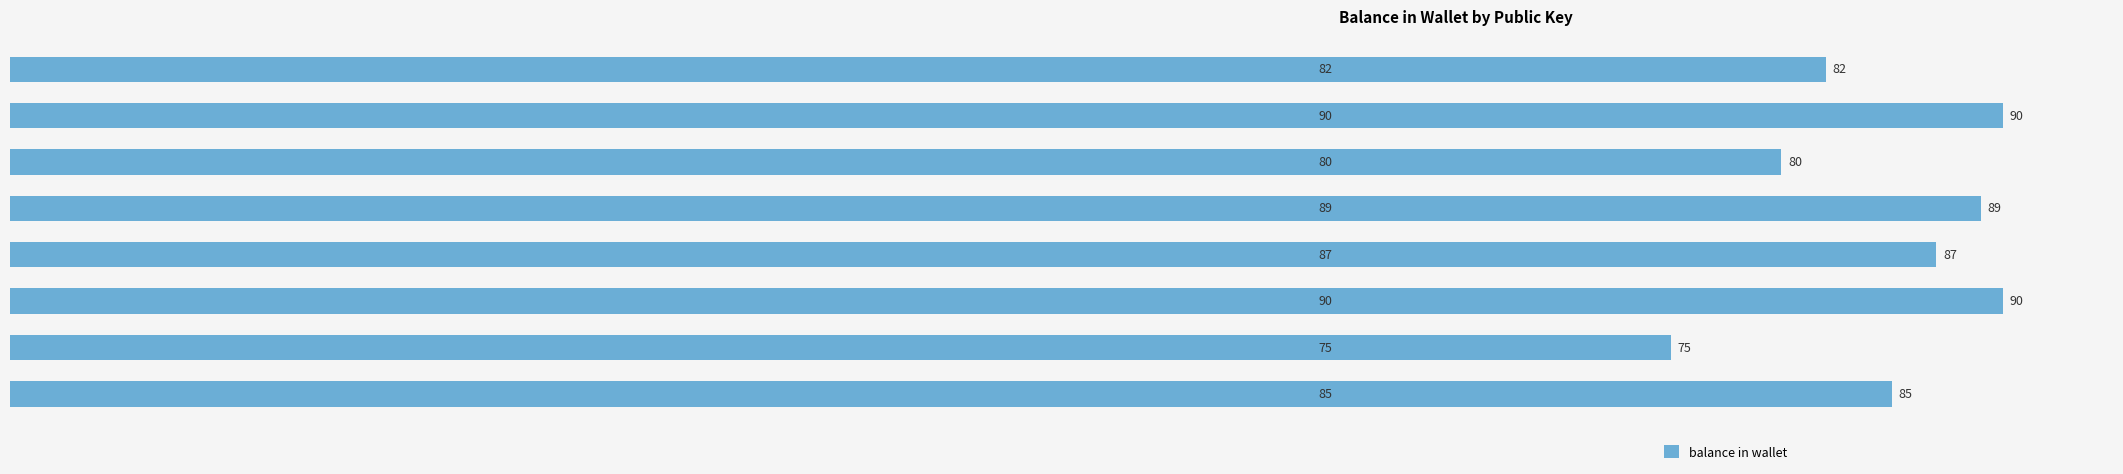

Reading top to bottom, what are all the values shown in this chart?

82	90	80	89	87	90	75	85